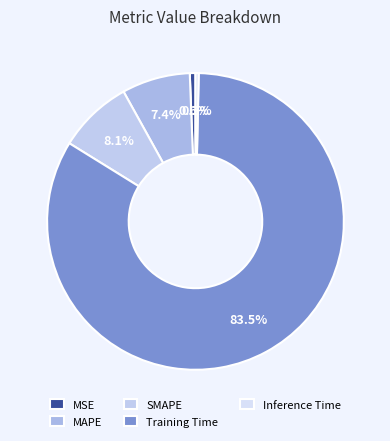

To the nearest percent, what is the difference between the largest and smallest slice percentages?

83%